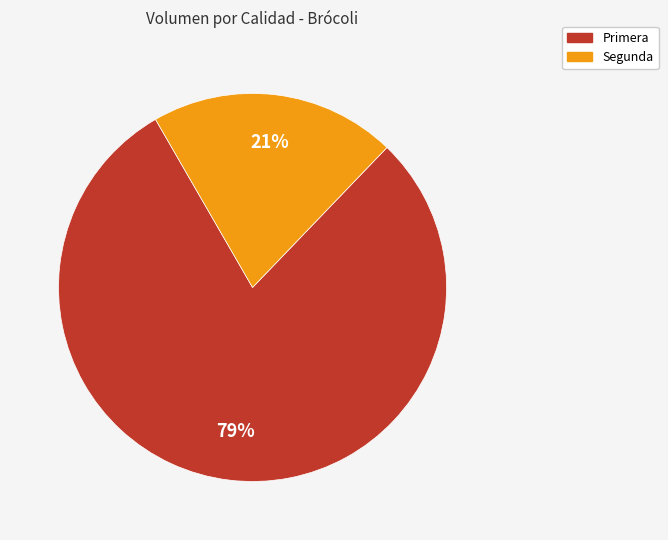

Count the number of slices in the pie.

2